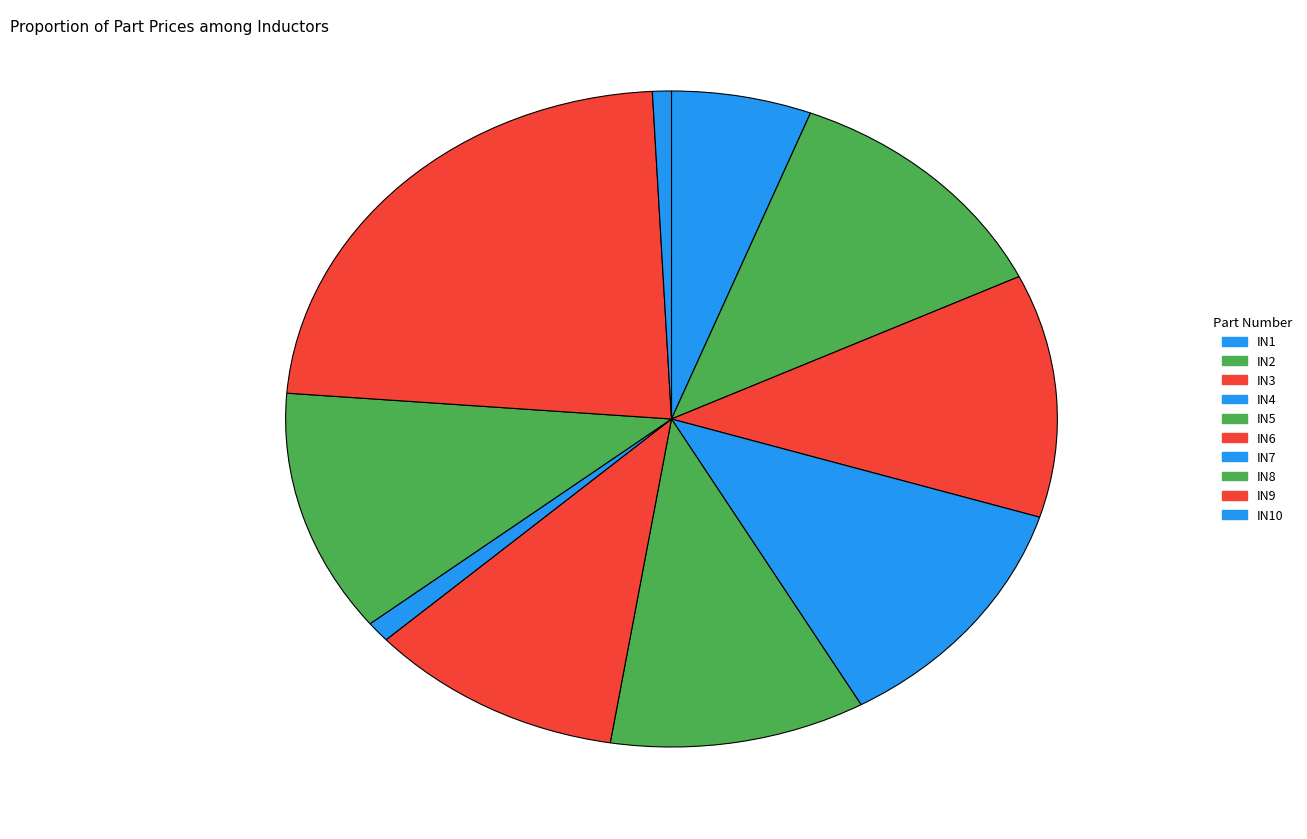

Is there any slice that represents more than half of the pie?

No